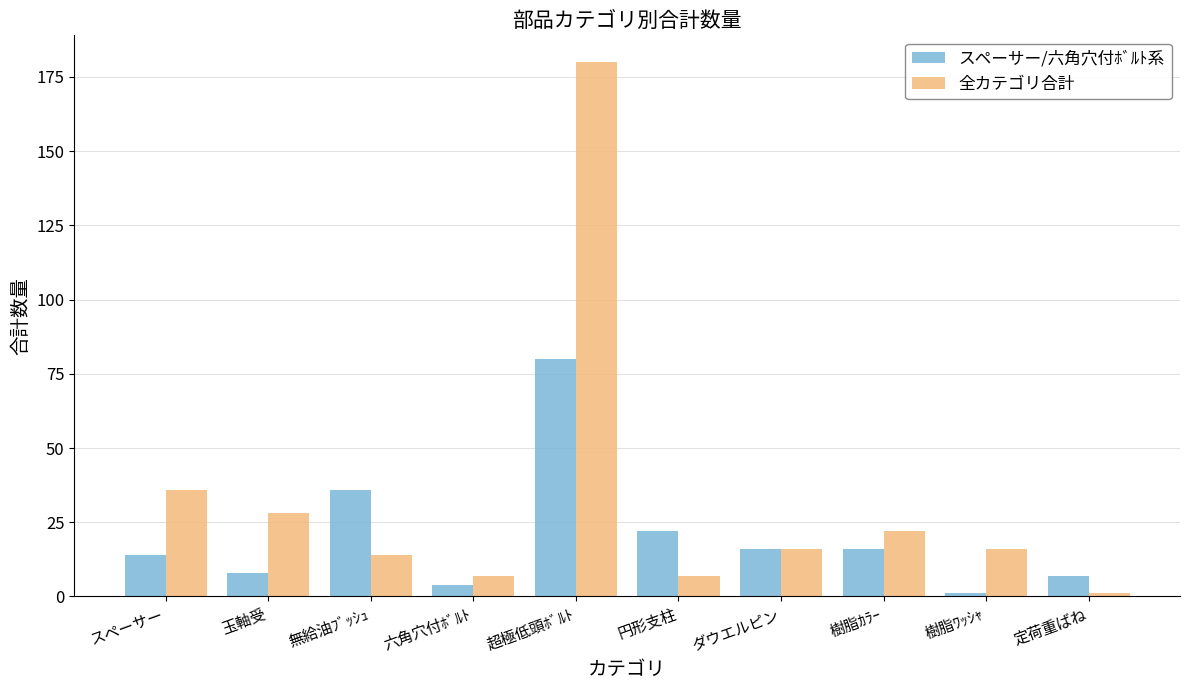

At which category does the chart reach its peak across all series?

超極低頭ﾎﾞﾙﾄ